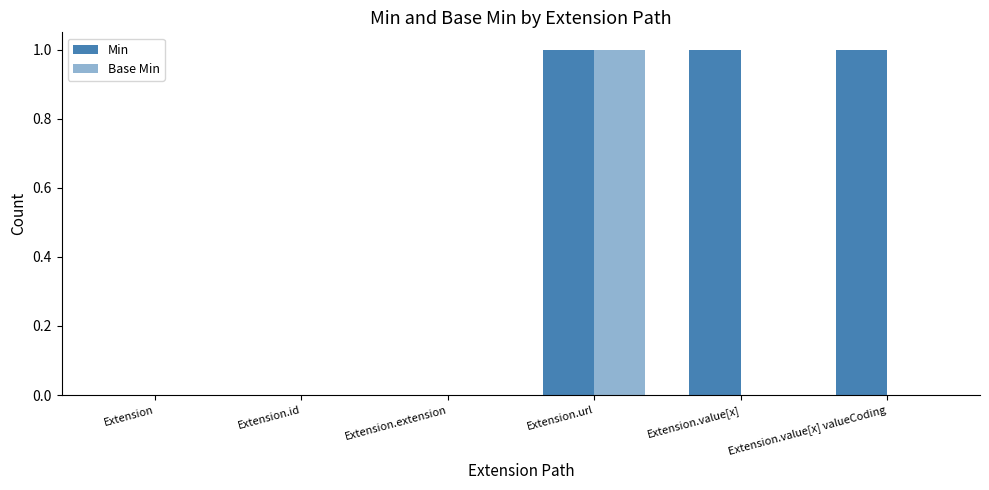

Which series has the largest range (max minus min)?

Min